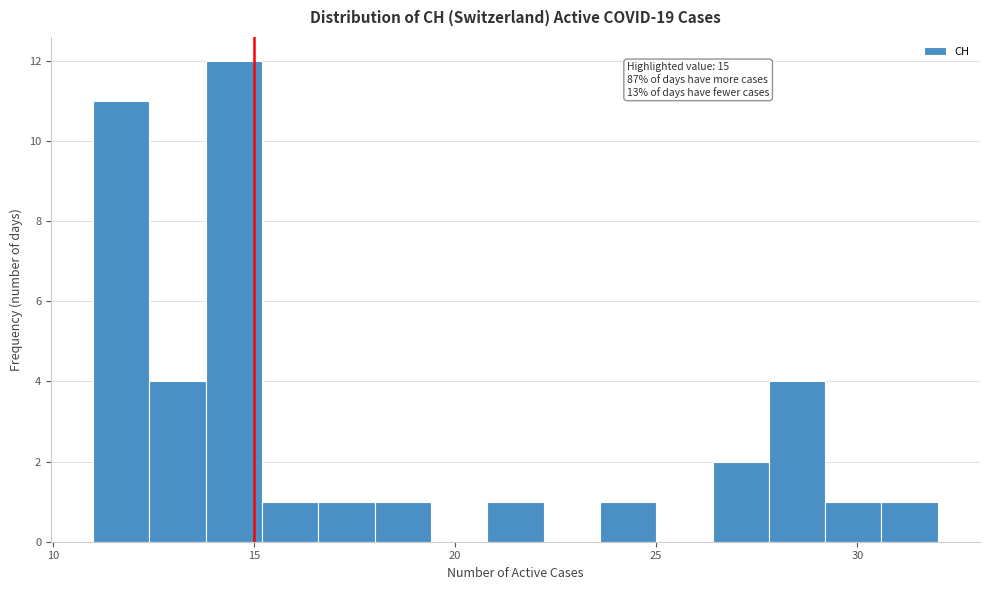

Around what value on the x-axis is the tallest bar? Give the approximate position of its centre, as read against the axis.

14.5